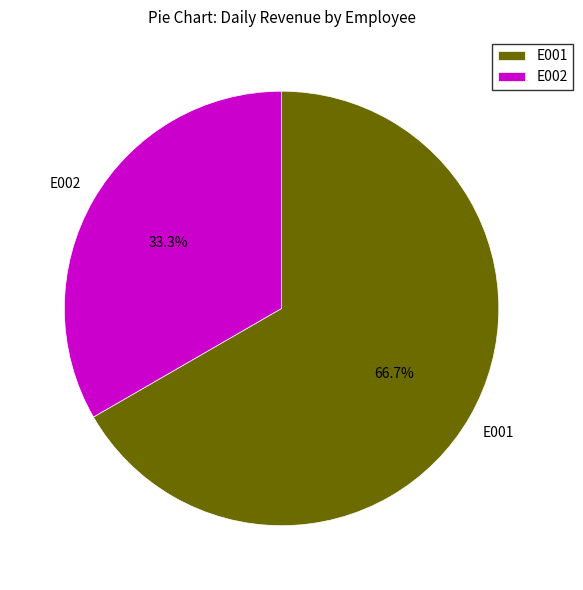

To the nearest percent, what percentage of the pie is E001?

67%